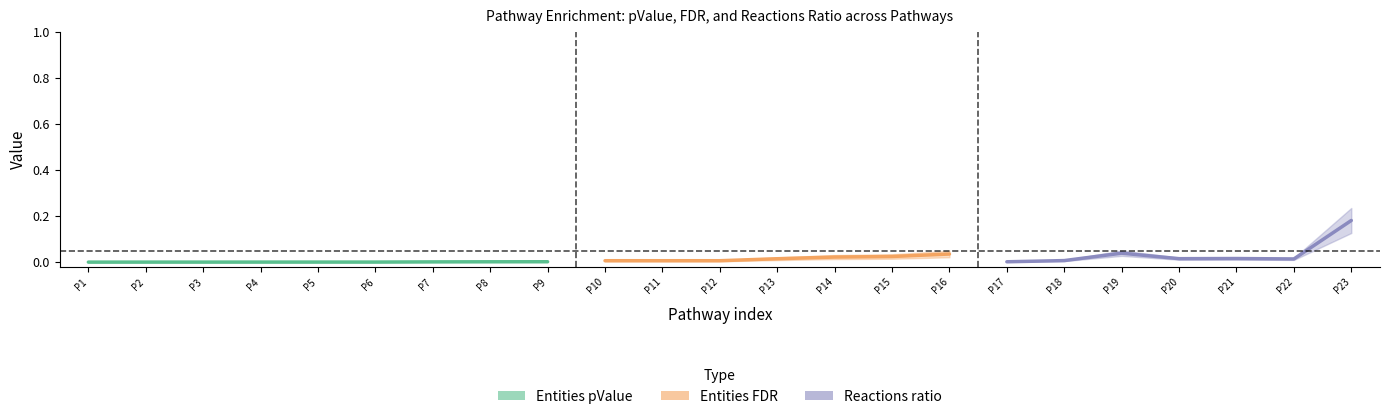

At how many categories does at least one series exceed 0?

23